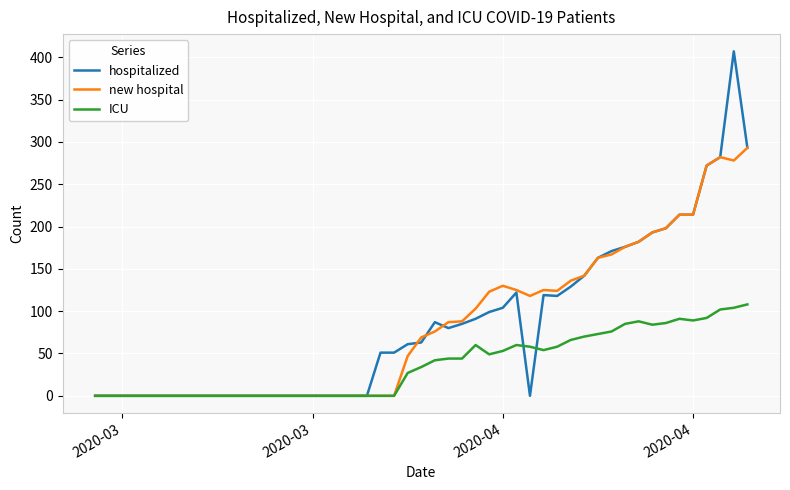

Which series has the largest range (max minus min)?

hospitalized